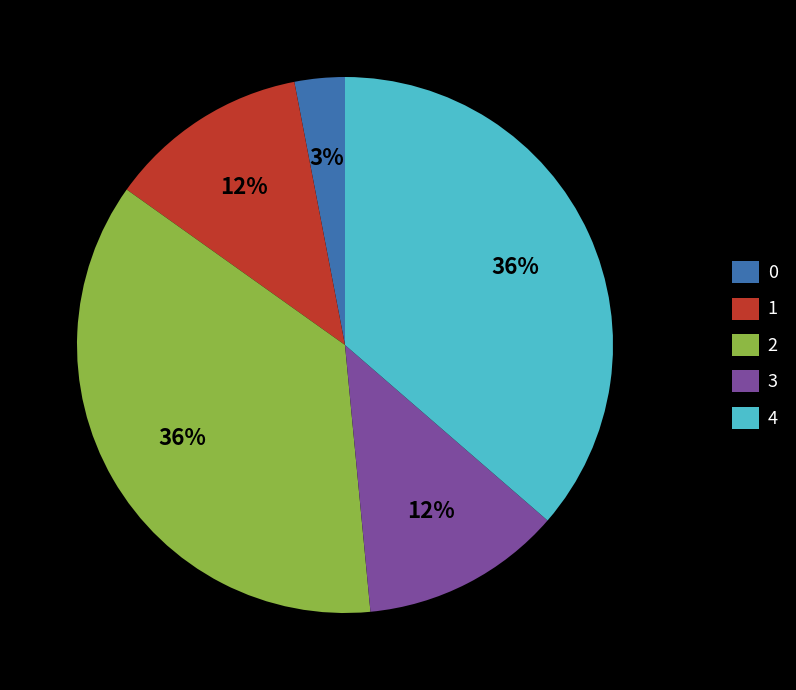

What is the ratio of the value at 4 to the value at 0?

12.0